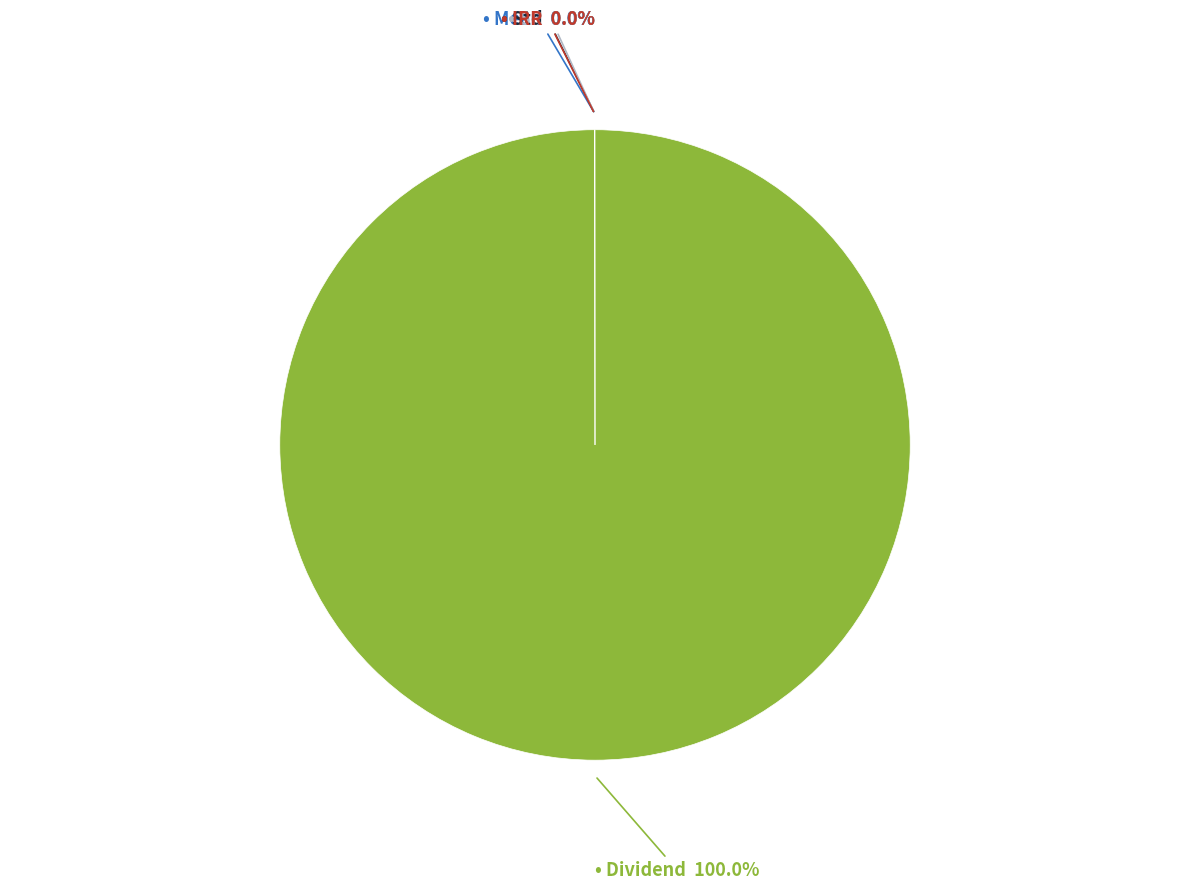

Is there any slice that represents more than half of the pie?

Yes